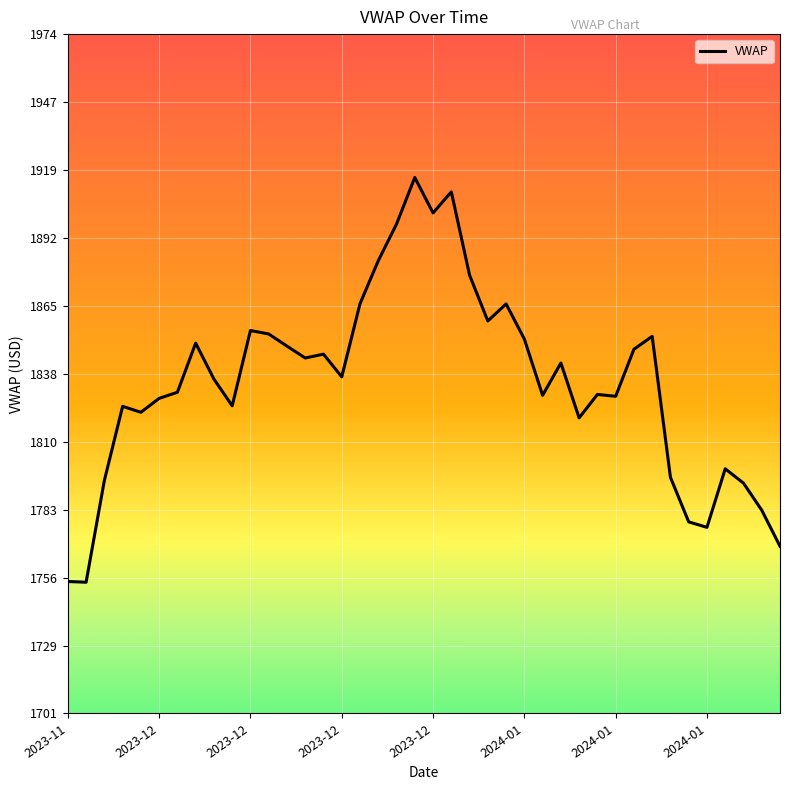

What is the difference between the maximum and second lowest values?

162.0